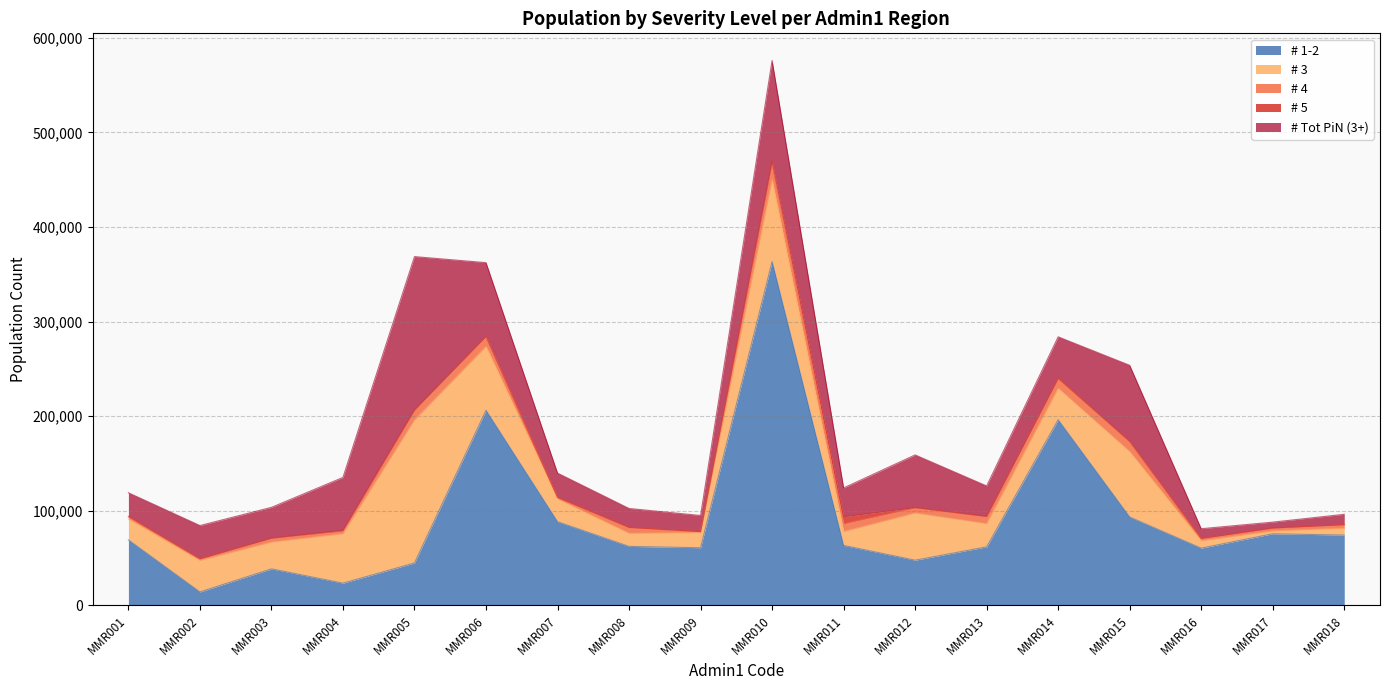

How many interior local peaks does the # 4 series have?

5